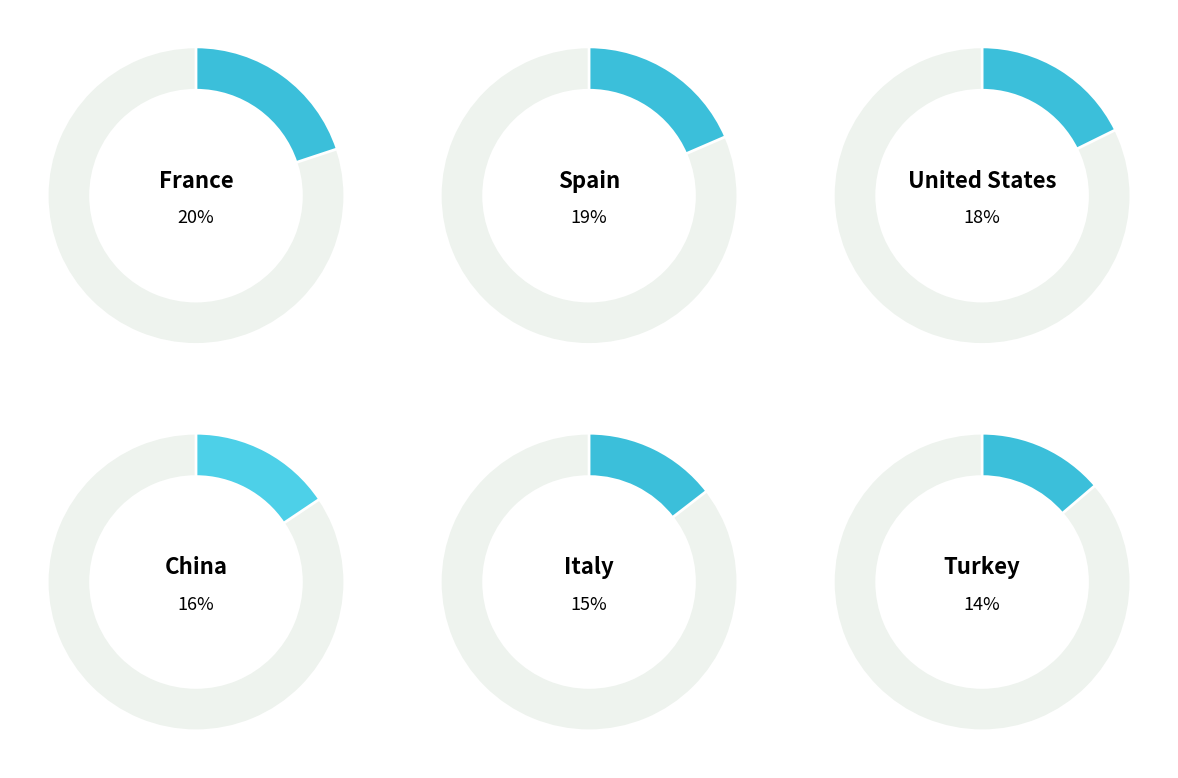

To the nearest percent, what is the difference between the Turkey and China slice percentages?

2%